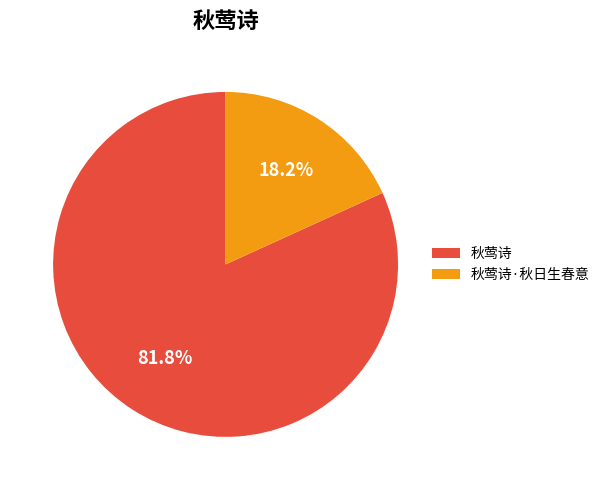

What is the largest slice in the pie chart?

秋莺诗